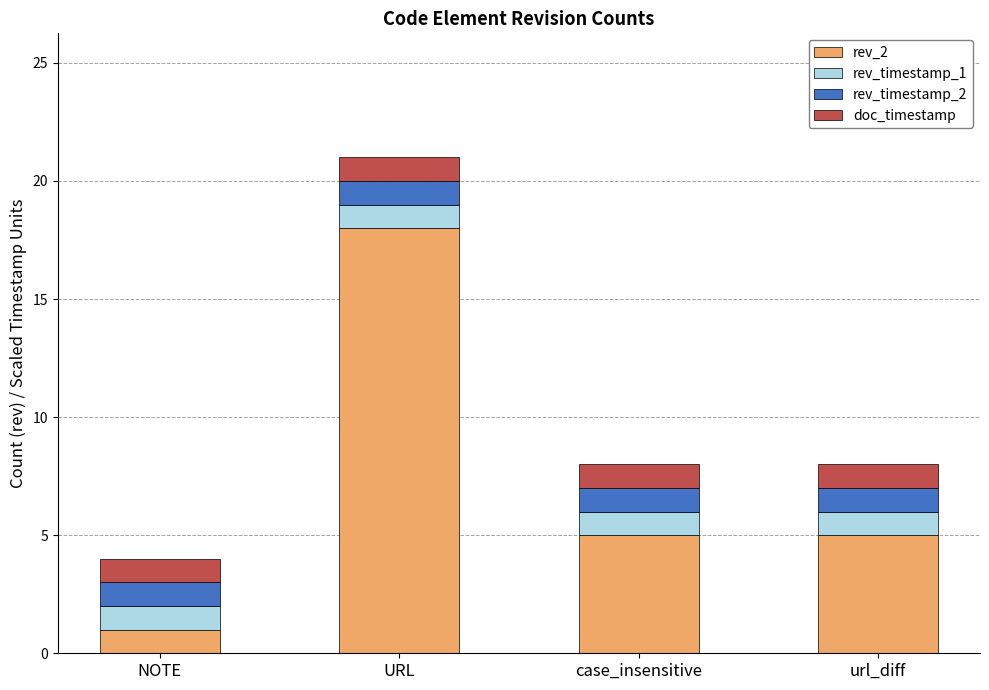

What is the sum of the rev_2 values at URL and NOTE?

19